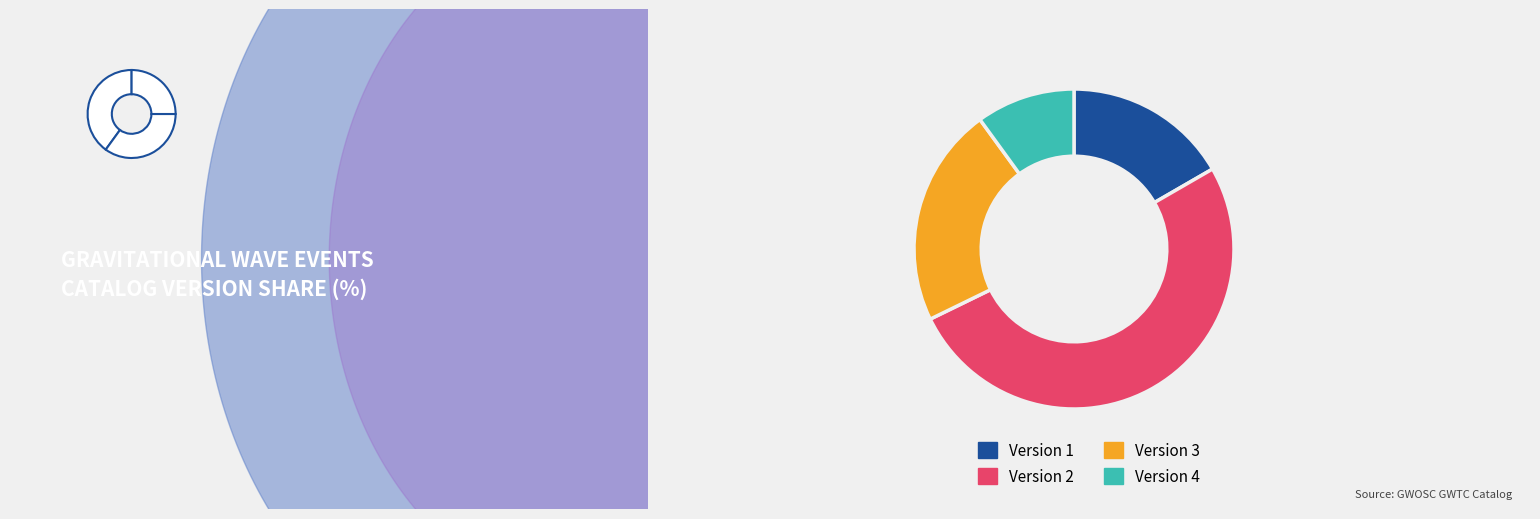

True or false: Version 3 accounts for 22% of the total.

True